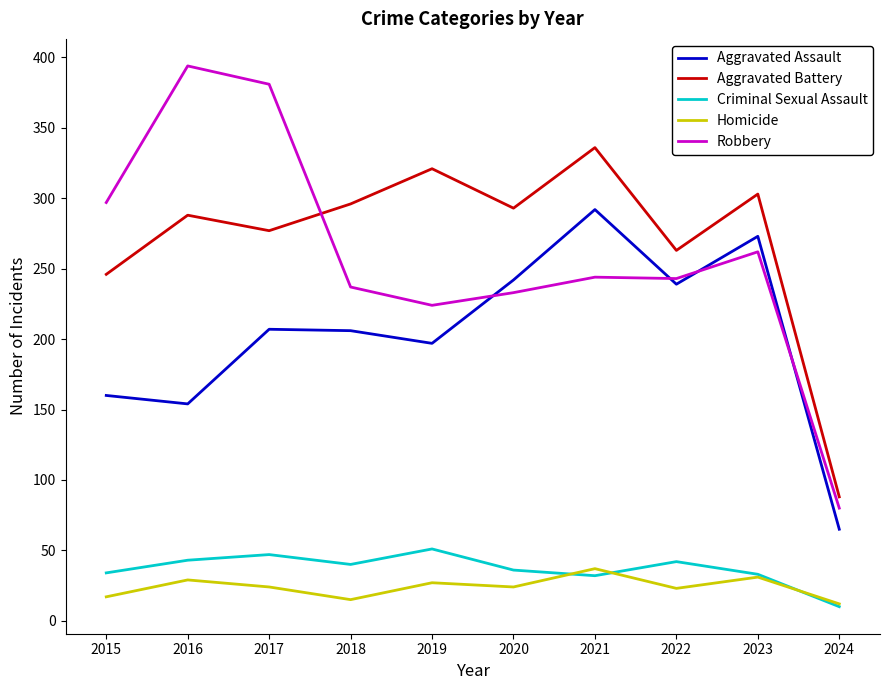

Is it true that Robbery equals 317 at 2022?

False